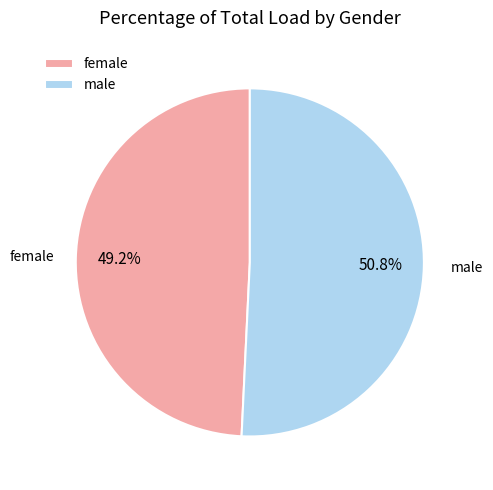

Count the number of slices in the pie.

2